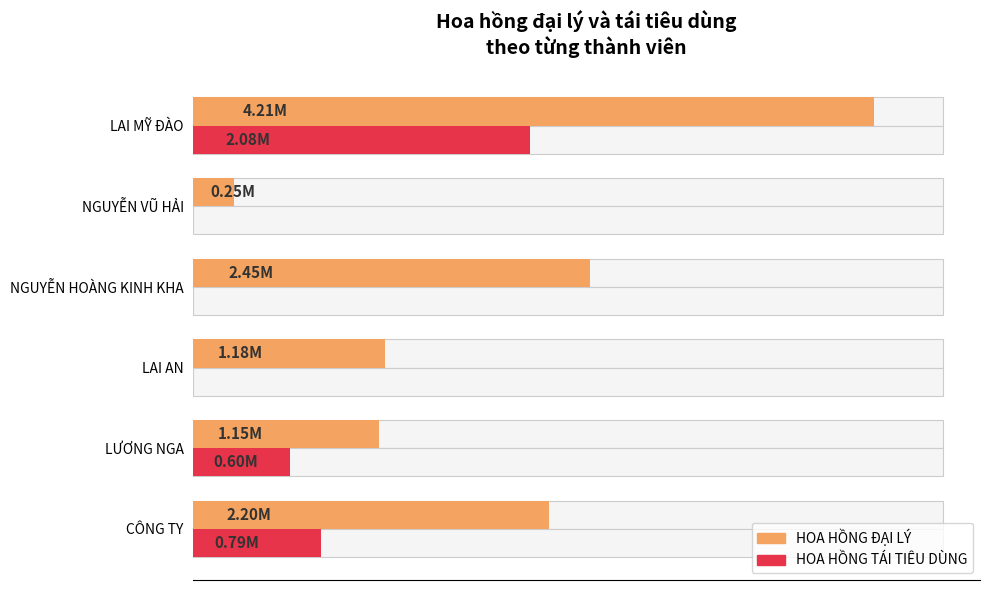

Which series has the largest total across all categories?

HOA HỒNG ĐẠI LÝ